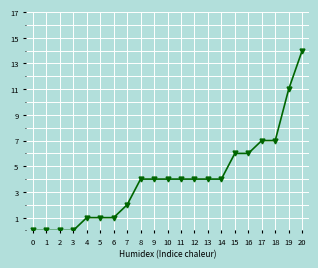

Count the number of categories in the chart.

21